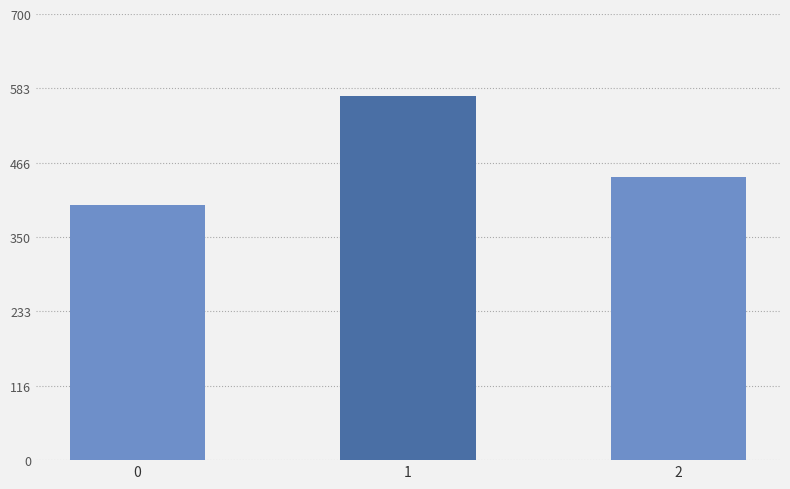

True or false: the data shows 444.4 at 2.

True